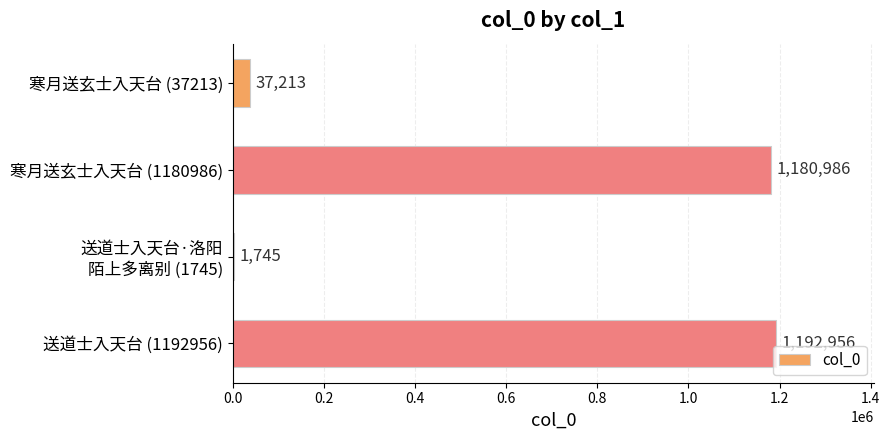

The chart shows a value of 1192956 at 送道士入天台 (1192956). True or false?

True